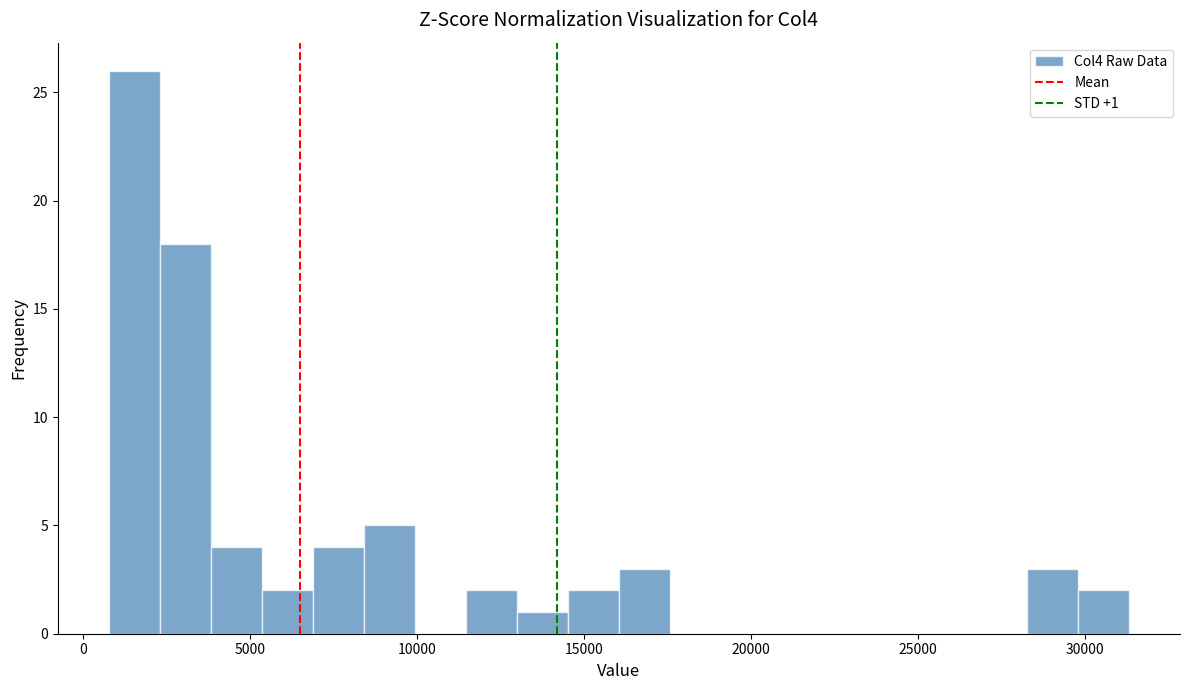

Read against the x-axis, roughly where is the centre of the tallest bar?

1500